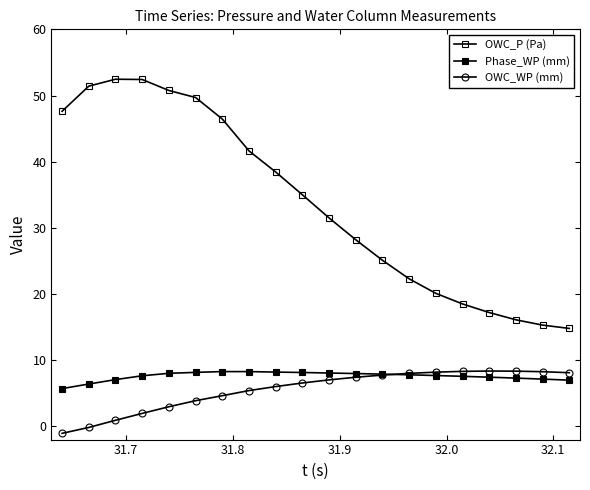

How many distinct data groups are displayed?

3